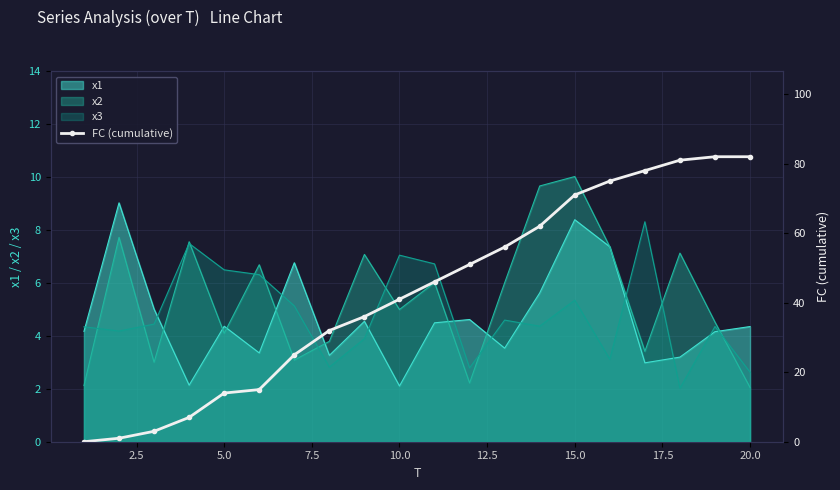

True or false: x1 has a value of 4.4 at 20.0.

True